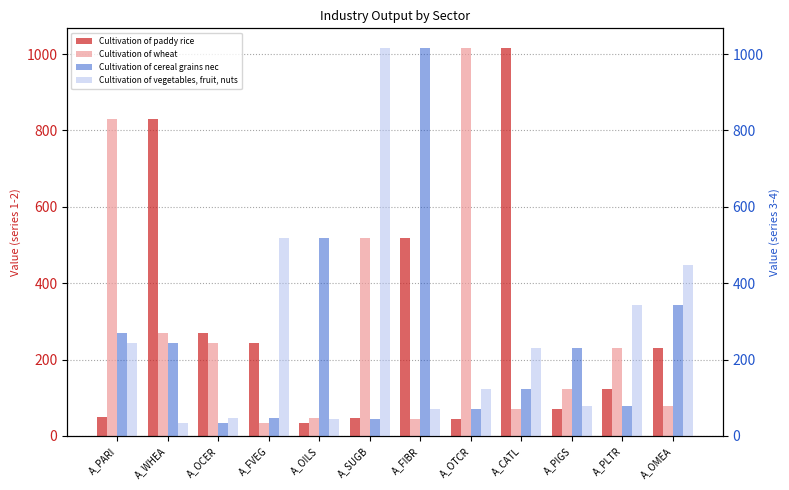

What is the difference between the maximum and second lowest values in the Cultivation of vegetables, fruit, nuts series?

973.2